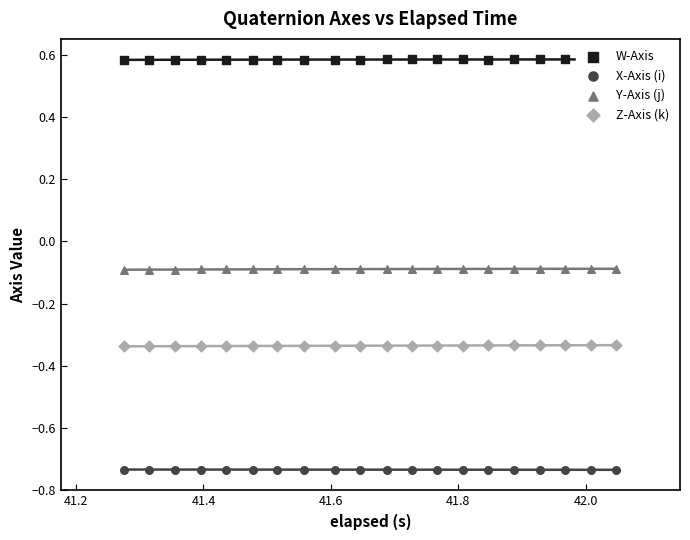

Which series contains the lowest Y value?

X-Axis (i)